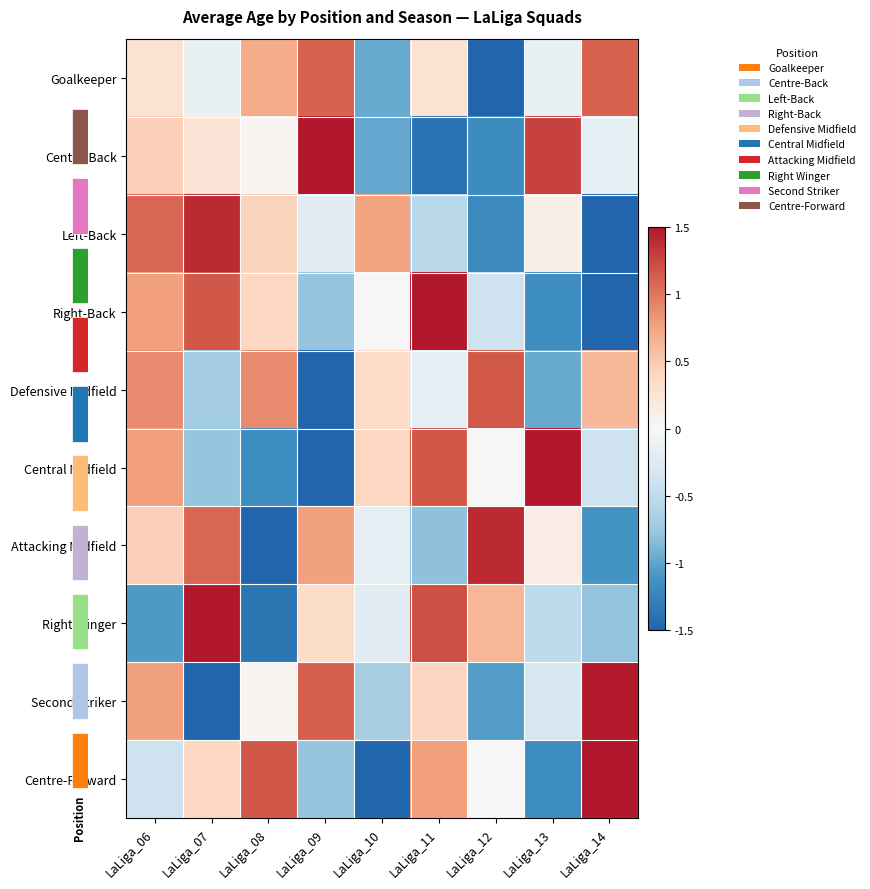

Which series changed the most between LaLiga_06 and LaLiga_10?

Second Striker